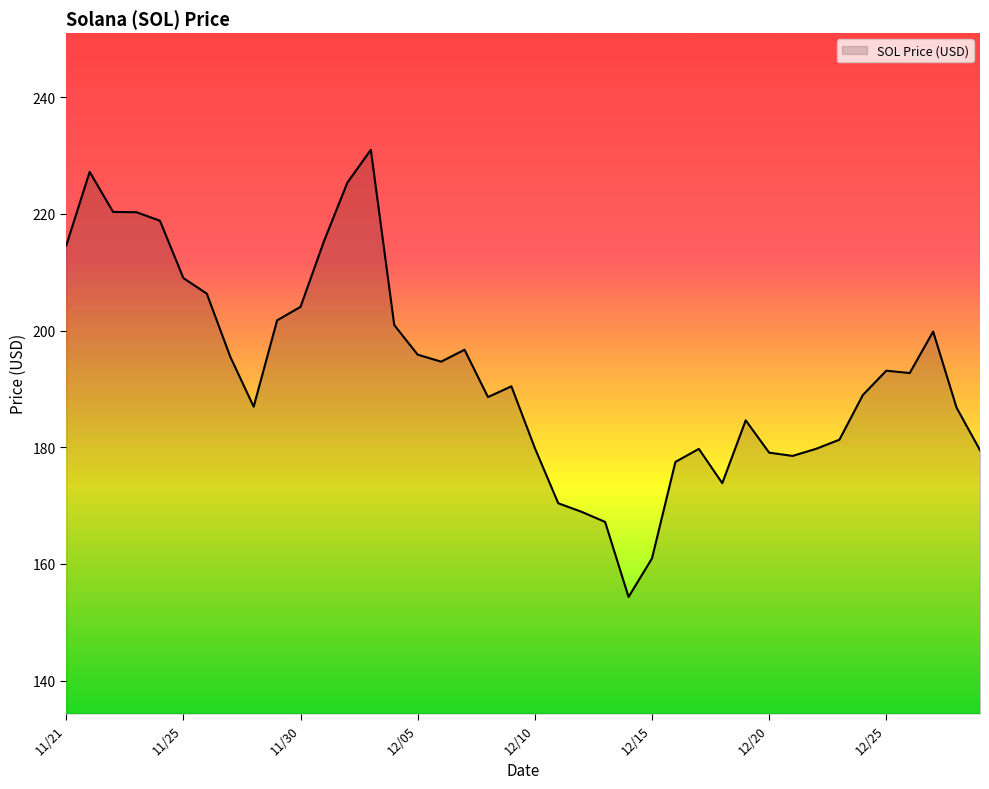

What is the smallest value displayed?

154.3